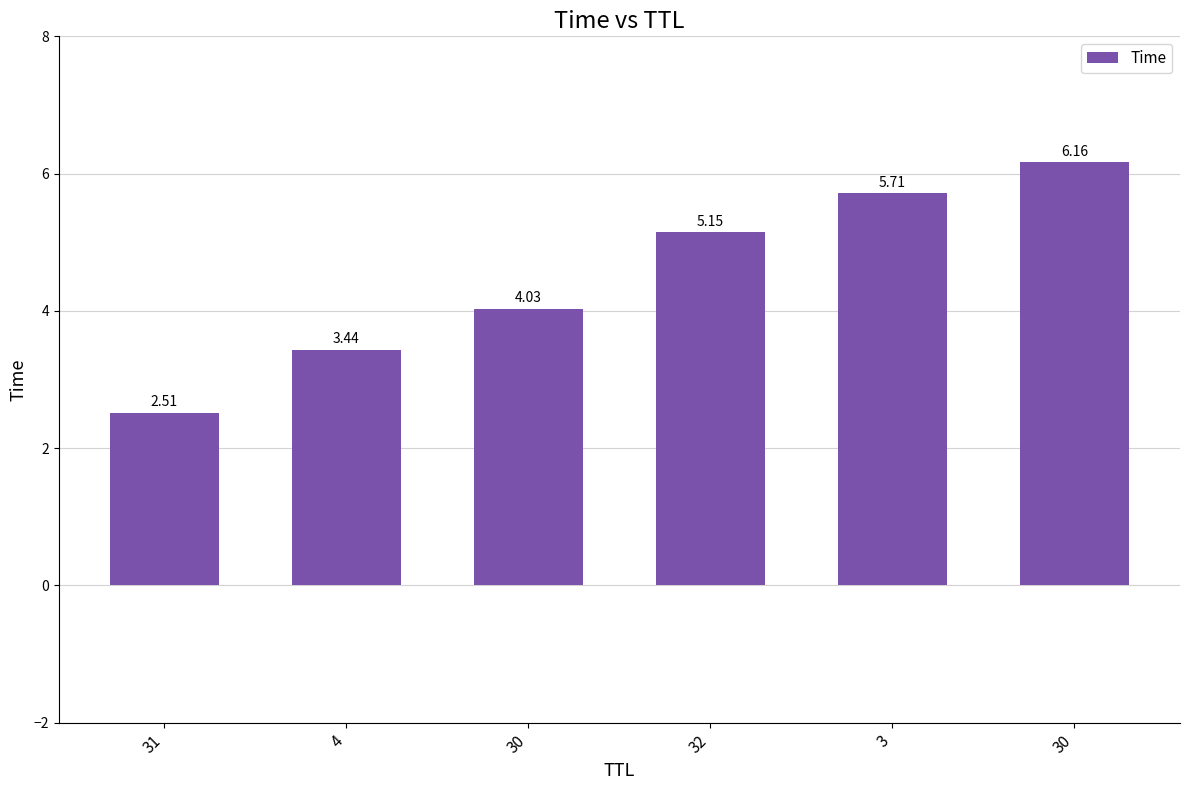

How many values exceed 5?

3